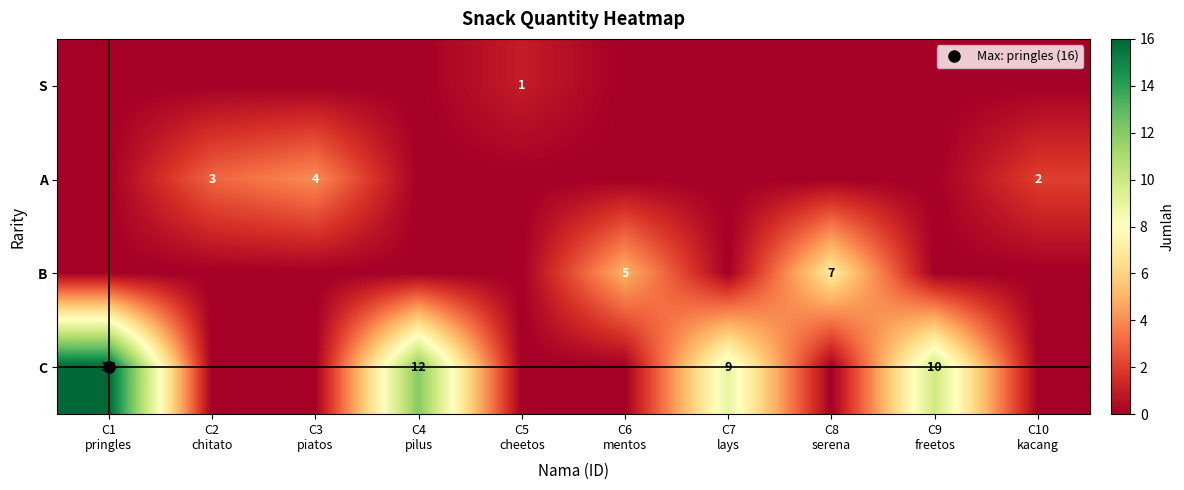

Where is S nearest to the value 0?

C1 pringles